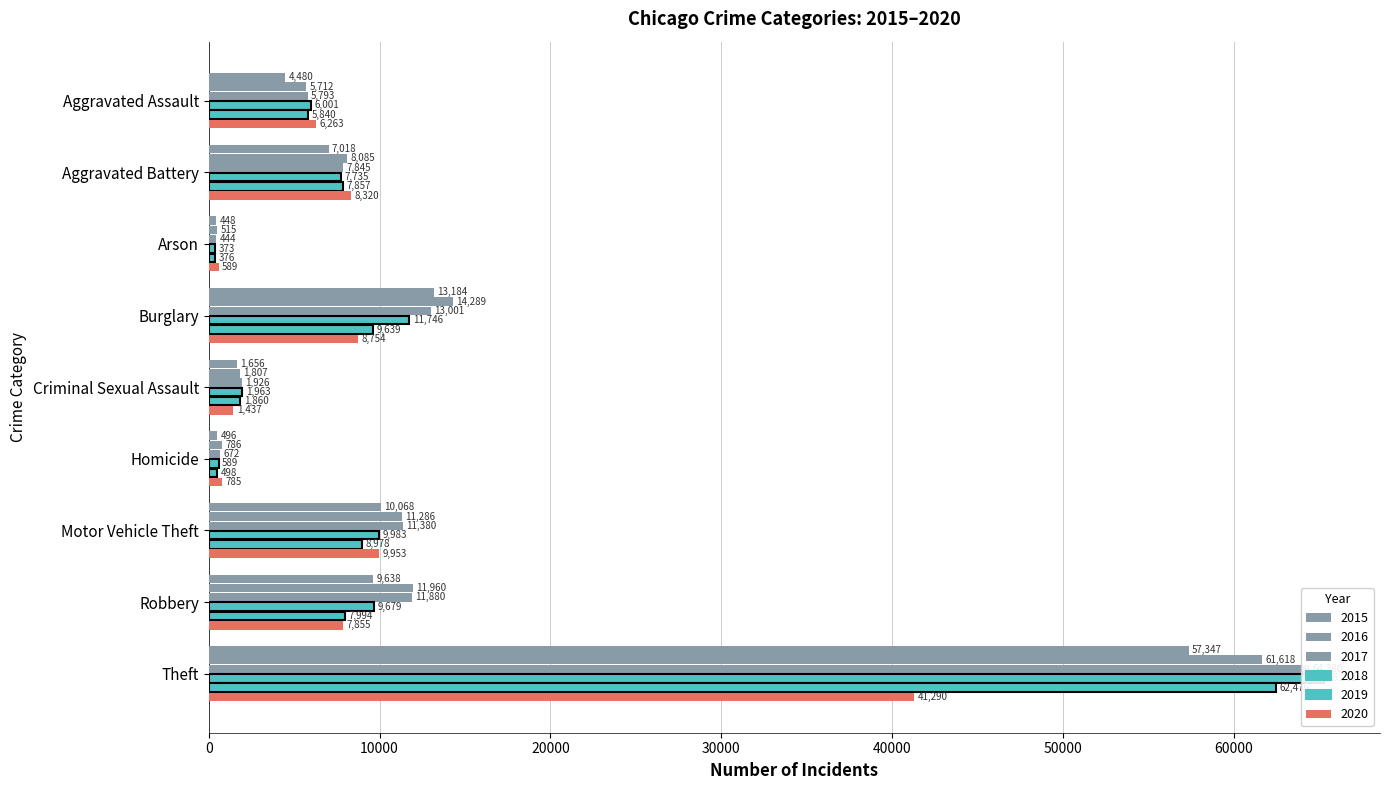

What is the label of the 9th bar from the left?

Theft